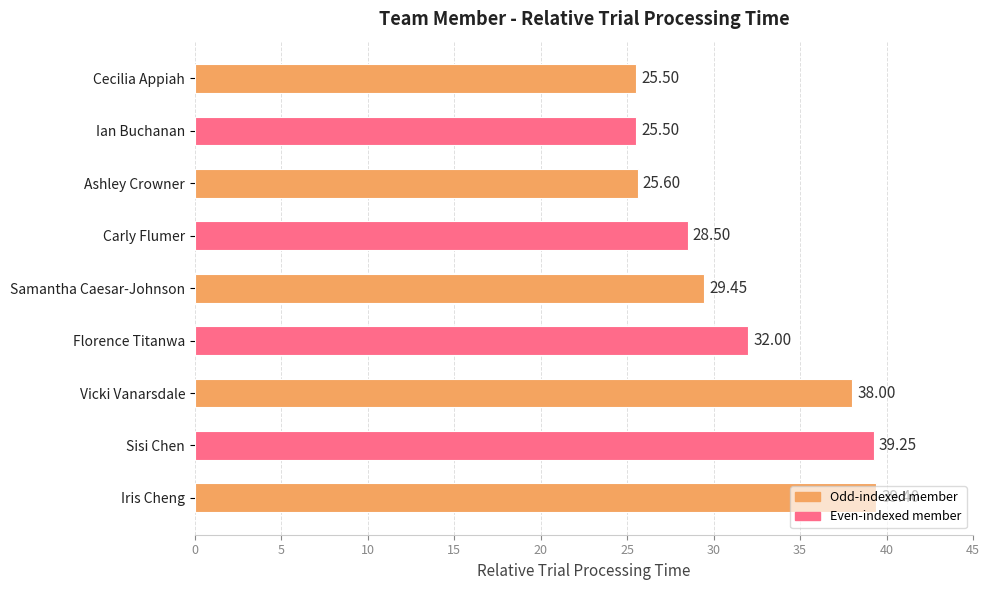

What is the sum of all values?

283.2